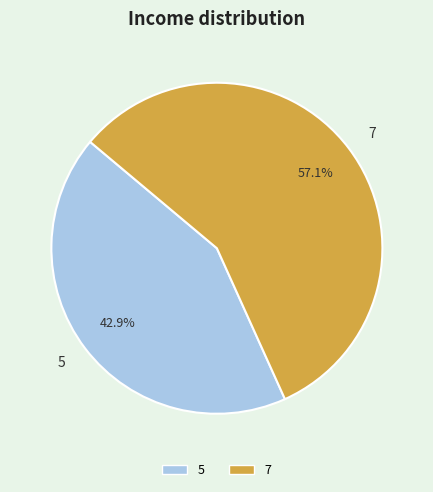

Is it true that 7 is 57% of the pie?

True